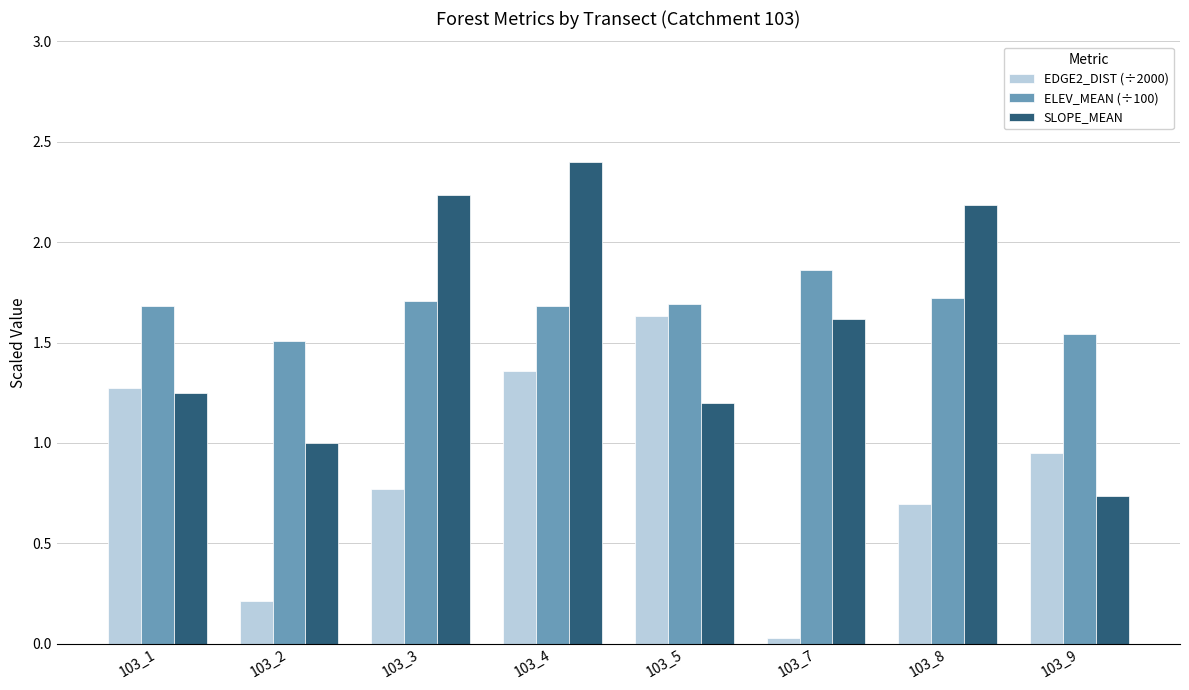

Where is ELEV_MEAN (÷100) nearest to the value 1?

103_2